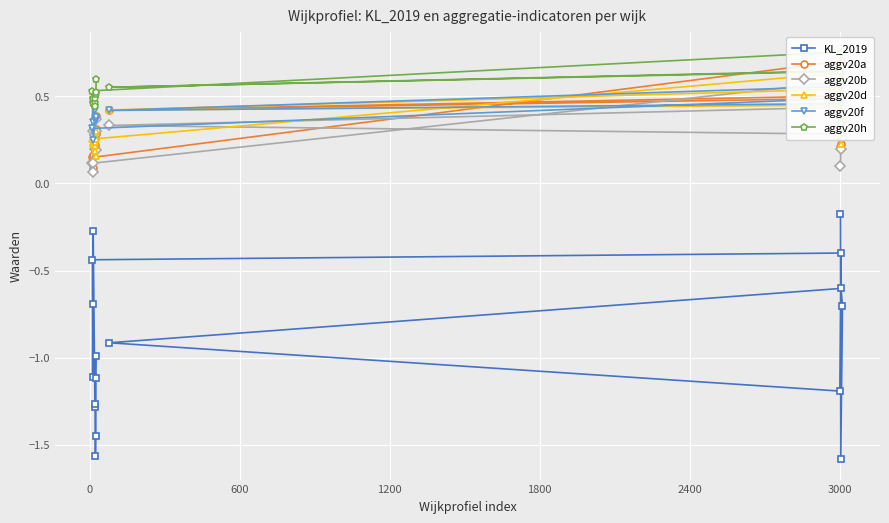

What is the value of the KL_2019 point at the 10th from the left?

-1.0